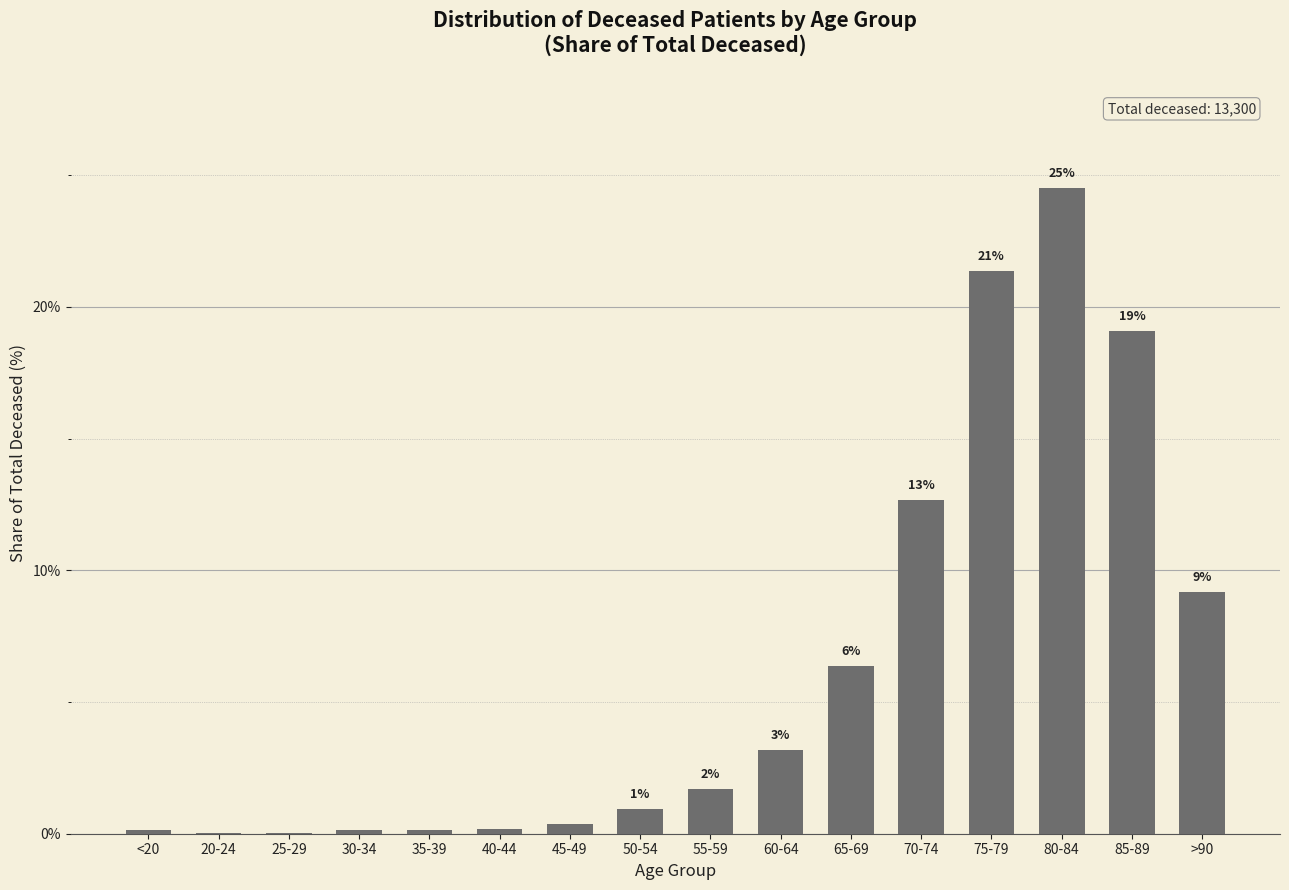

Where is the data nearest to the value 12?

70-74